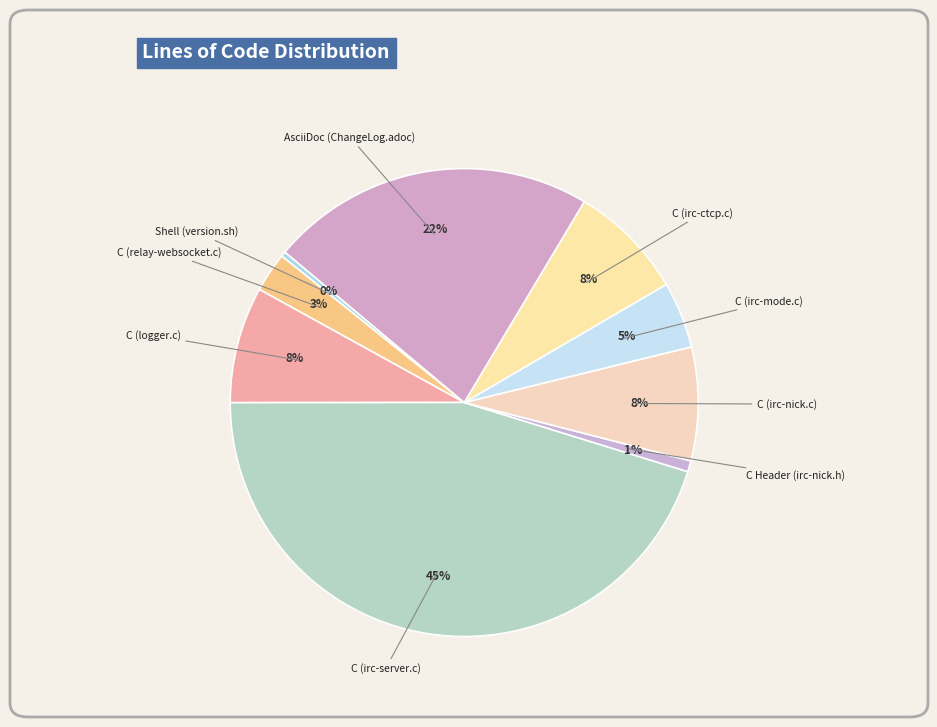

Is the sum of C Header (irc-nick.h) and C (irc-ctcp.c) greater than half?

No